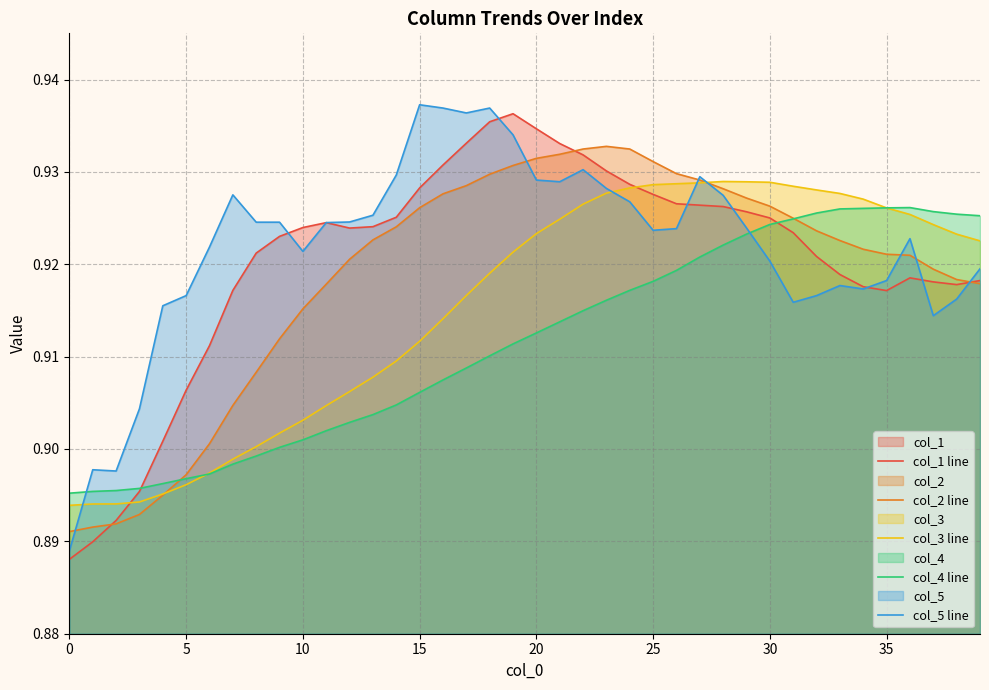

True or false: col_4 line has a value of 0.2 at 15.

False